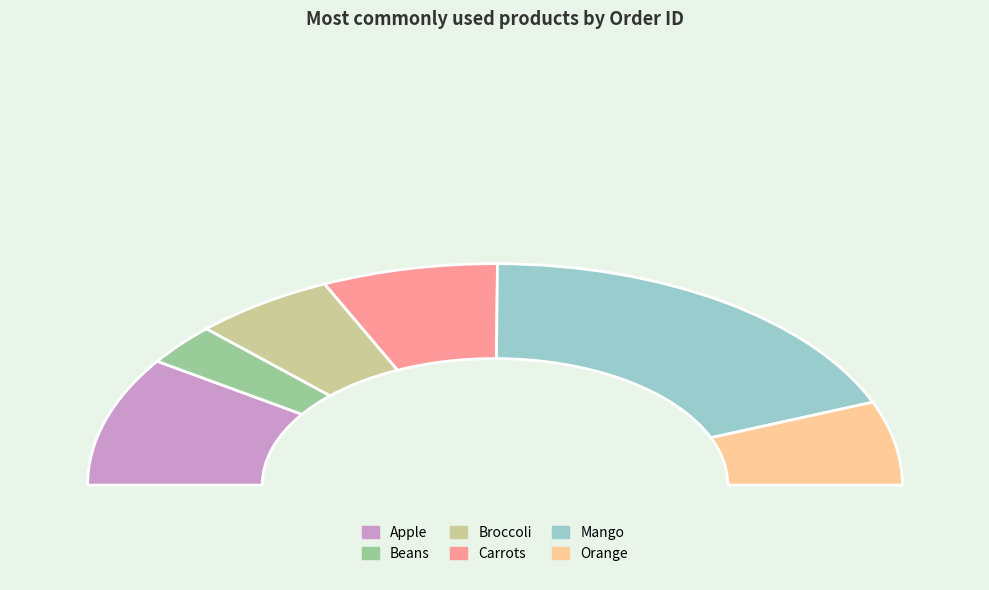

To the nearest percent, what portion does Carrots represent?

14%